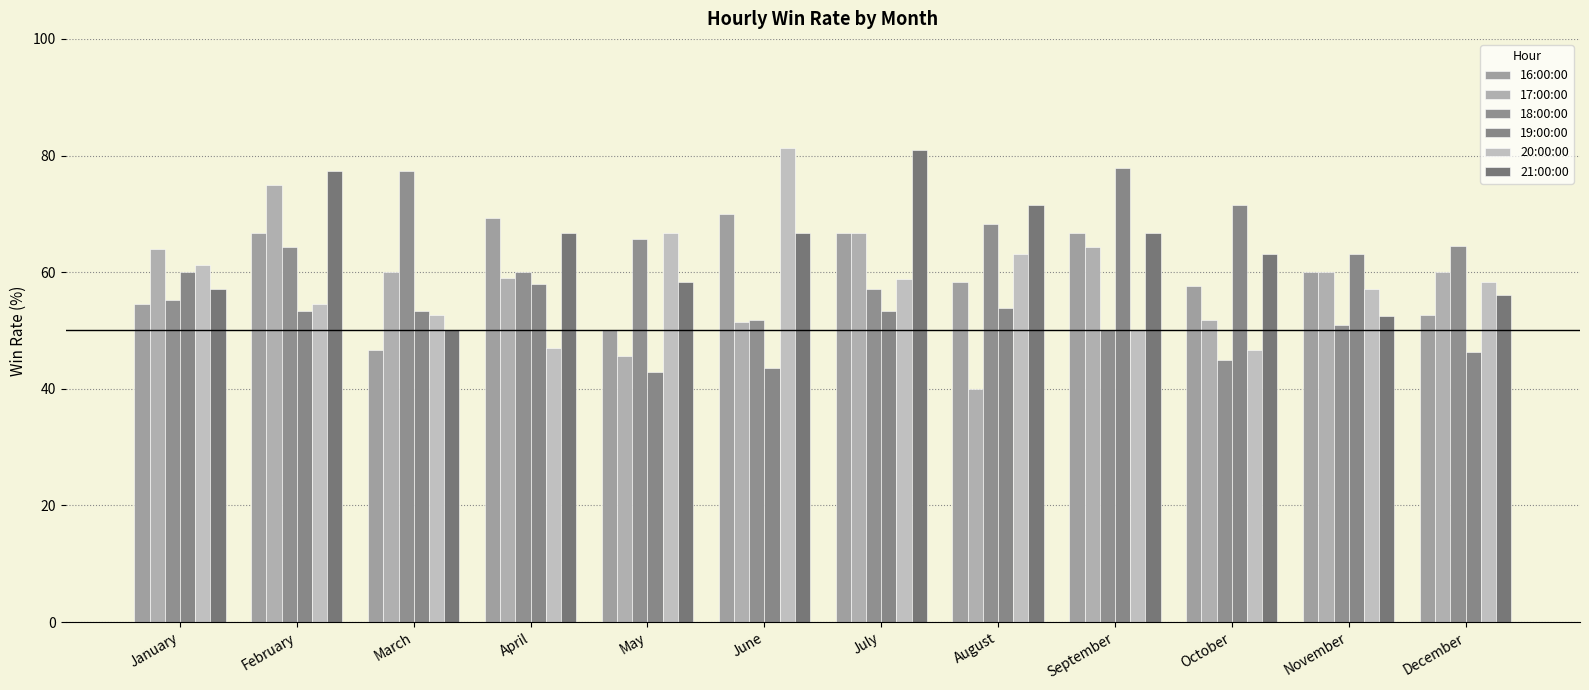

Which has a higher value, November or August?

November